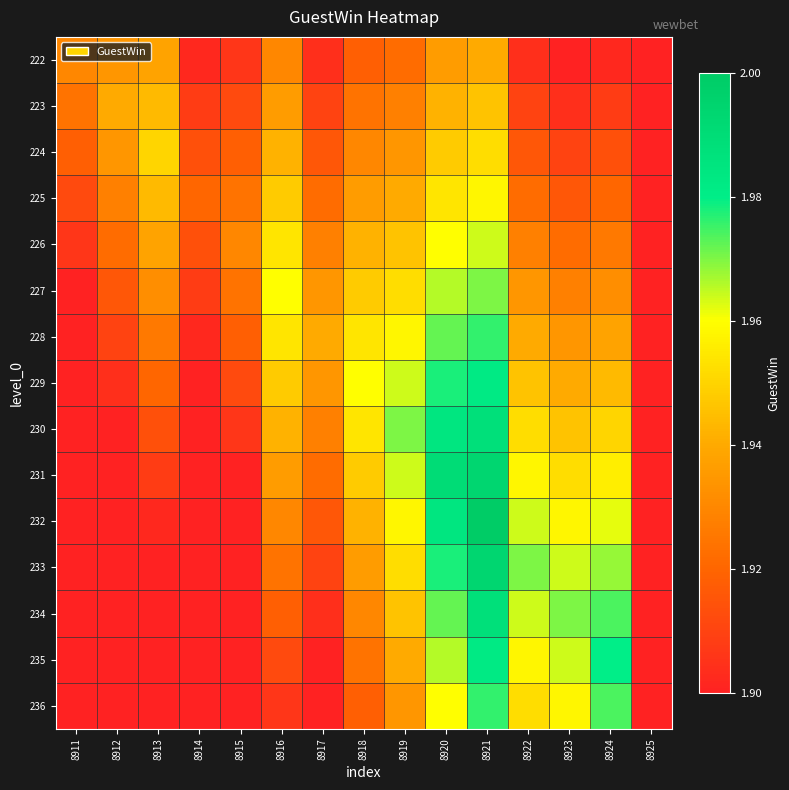

Which label corresponds to the smallest value in the chart?

8923